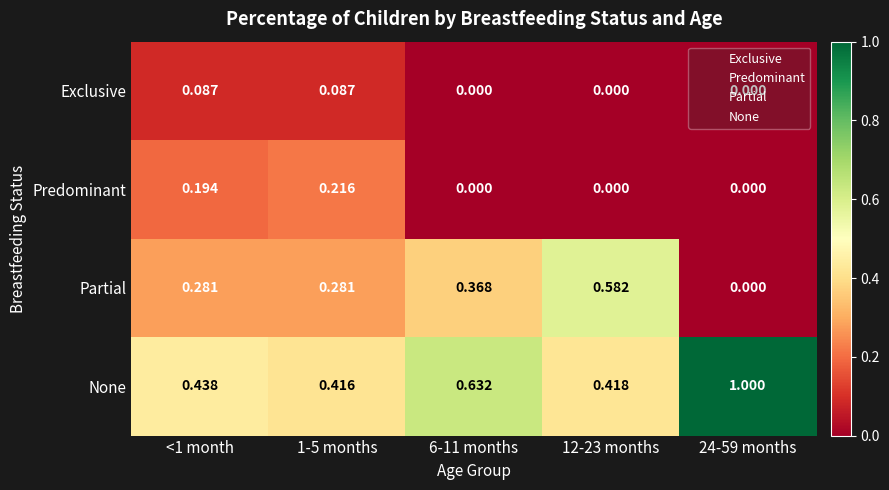

At 1-5 months, list the series in order from largest to smallest.

None, Partial, Predominant, Exclusive